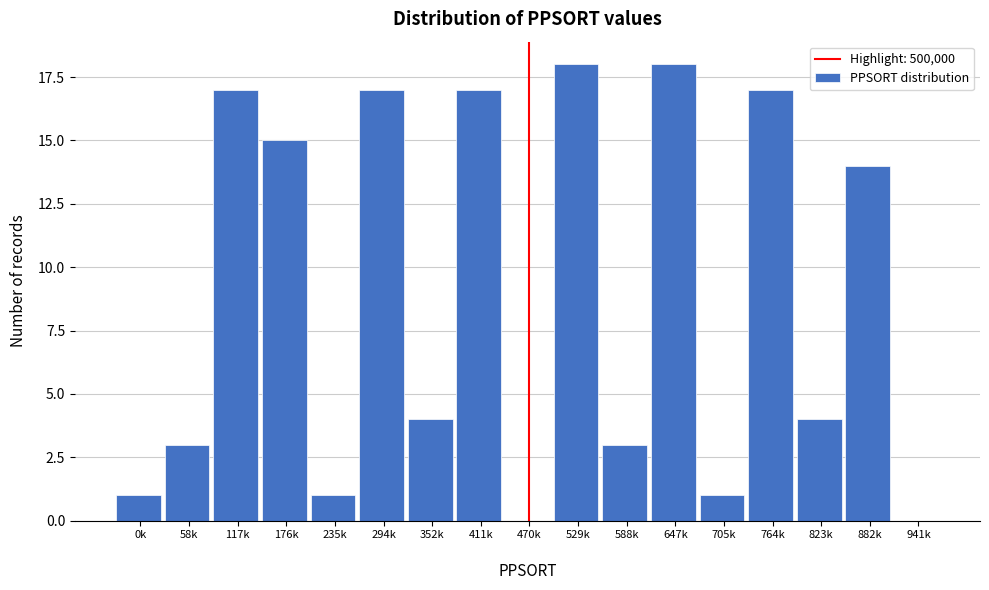

What is the maximum value shown in the chart?

18